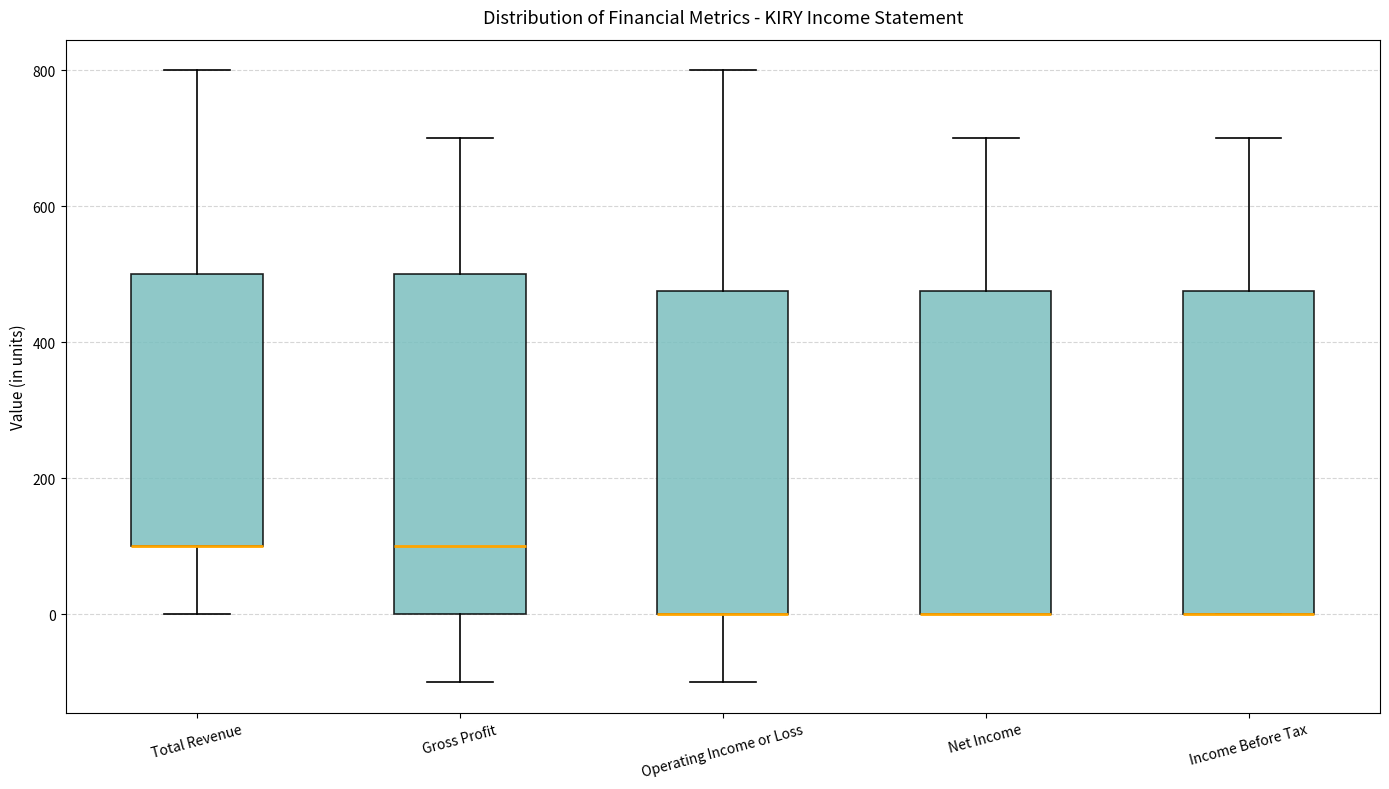

Where does the lower whisker of the box for Operating Income or Loss end on the y-axis? The values are not printed on the chart, so give them approximately, as read against the axis.

-100